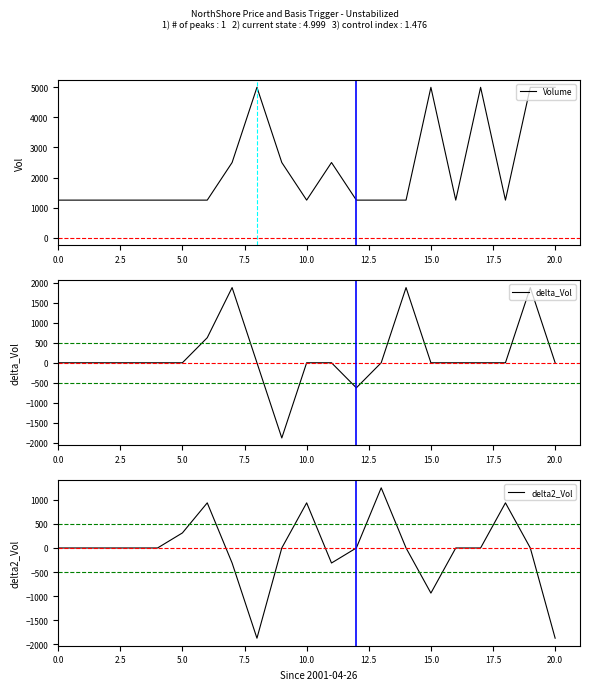

At 10.0, list the series in order from smallest to largest.

delta_Vol, delta2_Vol, Volume